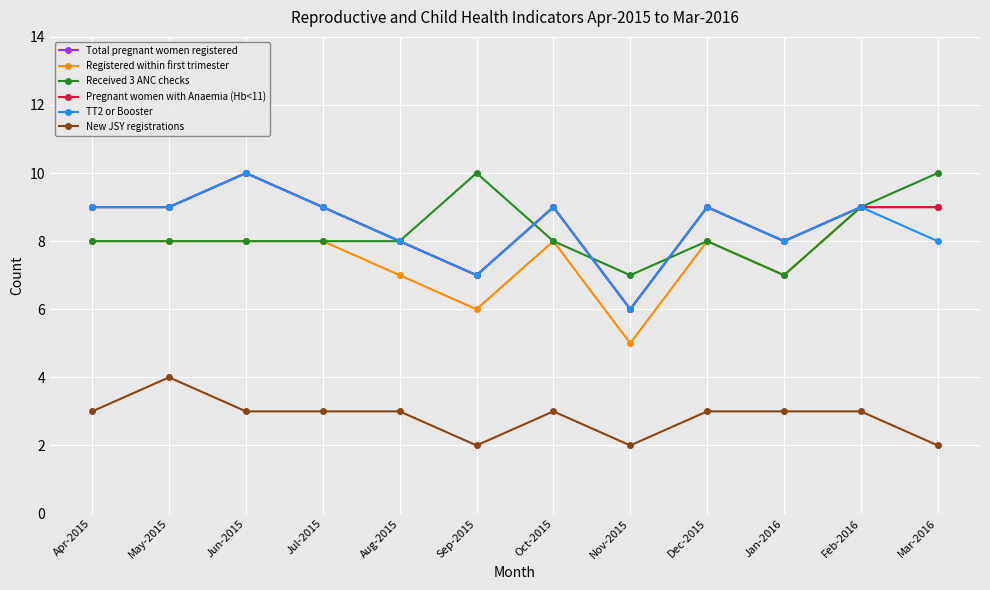

What is the sum of the TT2 or Booster values at Aug-2015 and Sep-2015?

15